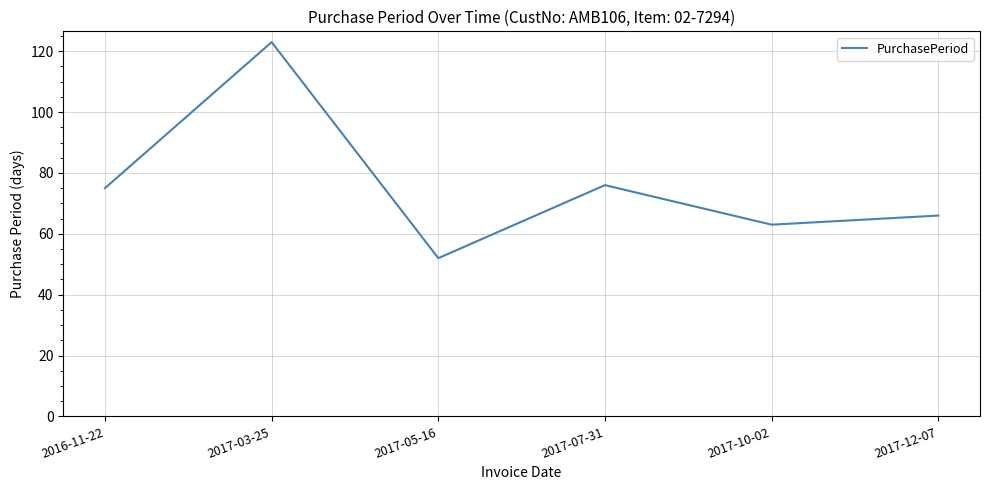

What is the maximum value shown in the chart?

123